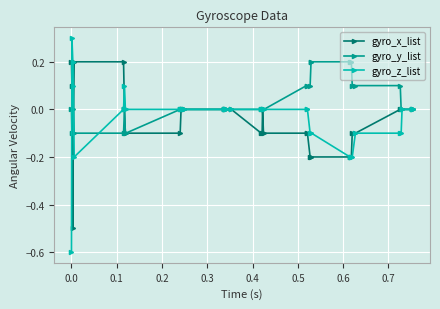

Which series has the largest range (max minus min)?

gyro_z_list